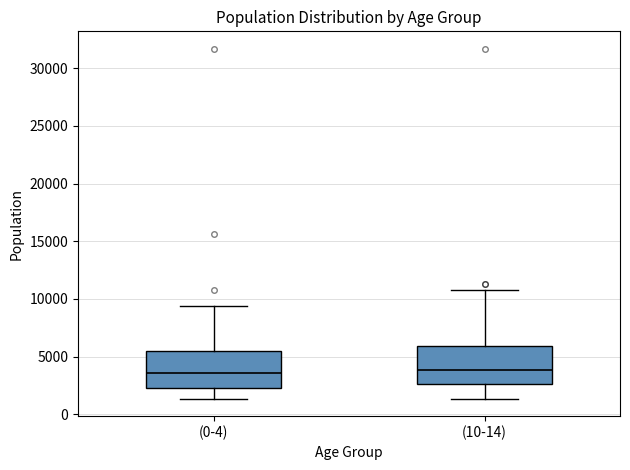

Reading left to right, read every box against the y-axis: the position of its median line, the range the box covers, and the ends of its whiskers. The values are not printed on the chart, so give them approximately, as read against the axis.

(0-4): median 3500, box 2500 to 5500, whiskers 1500 to 9500
(10-14): median 4000, box 2500 to 6000, whiskers 1500 to 11000